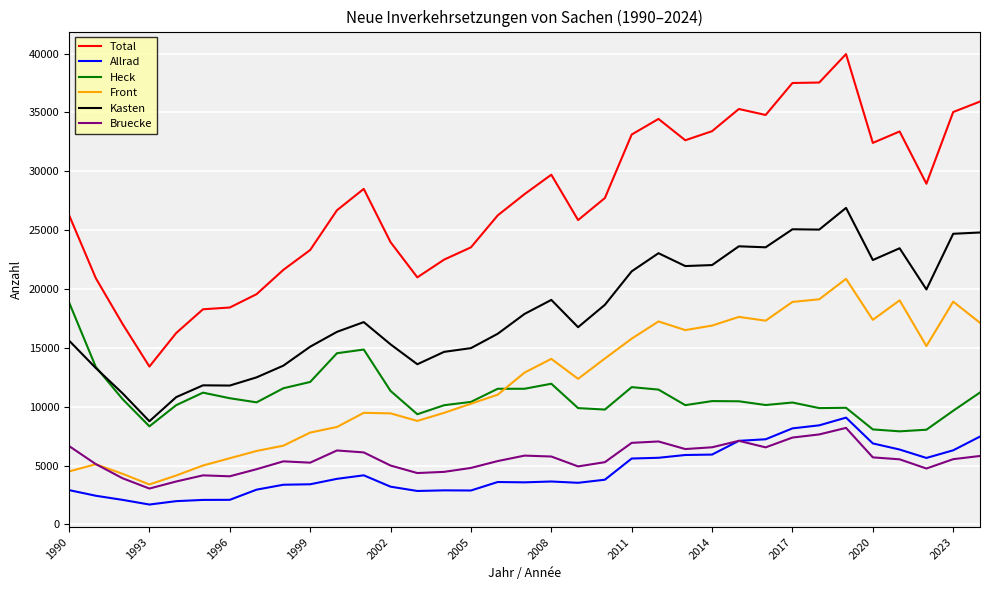

What is the maximum value shown in the chart?

39955